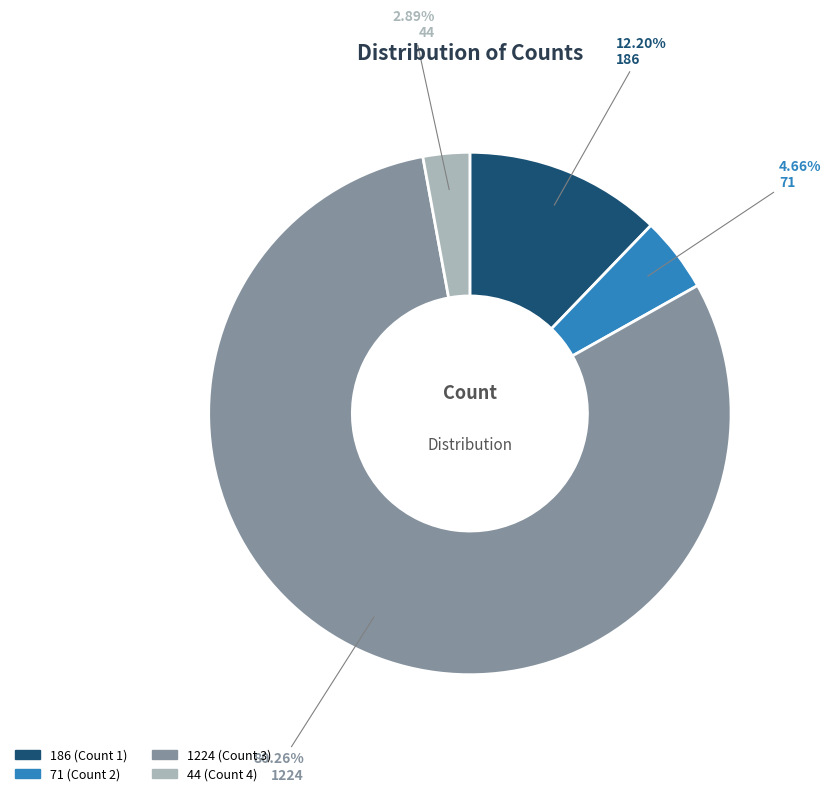

How many slices are in this pie chart?

4